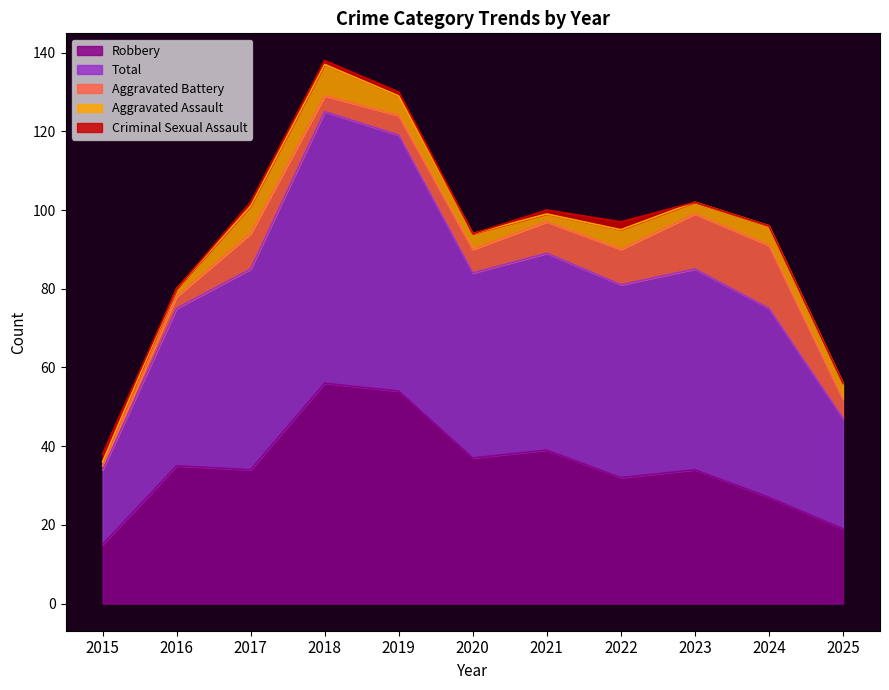

How many data points in Robbery are less than 34?

4